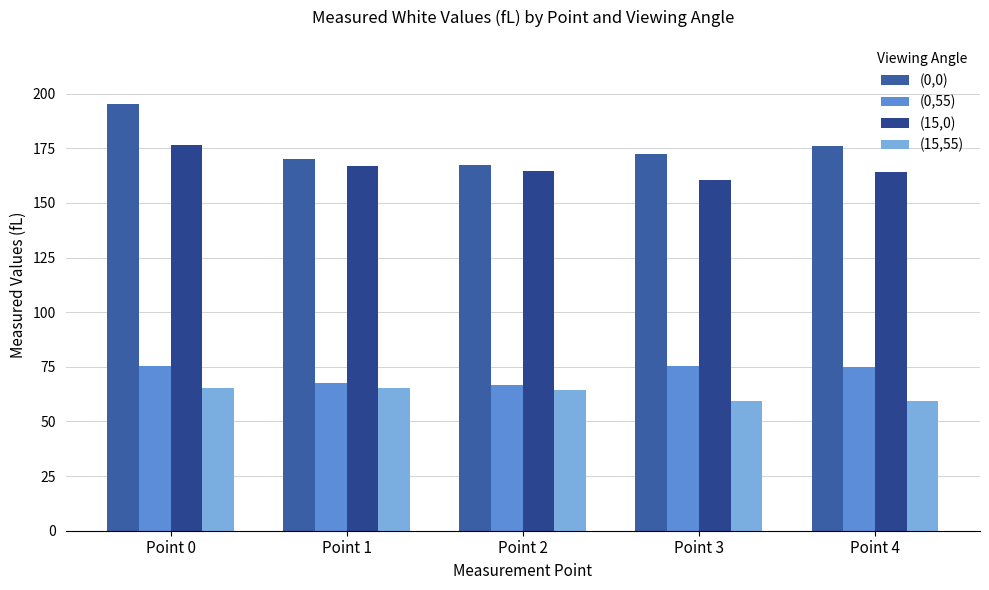

The value of (15,0) at Point 0 is 55.6. True or false?

False